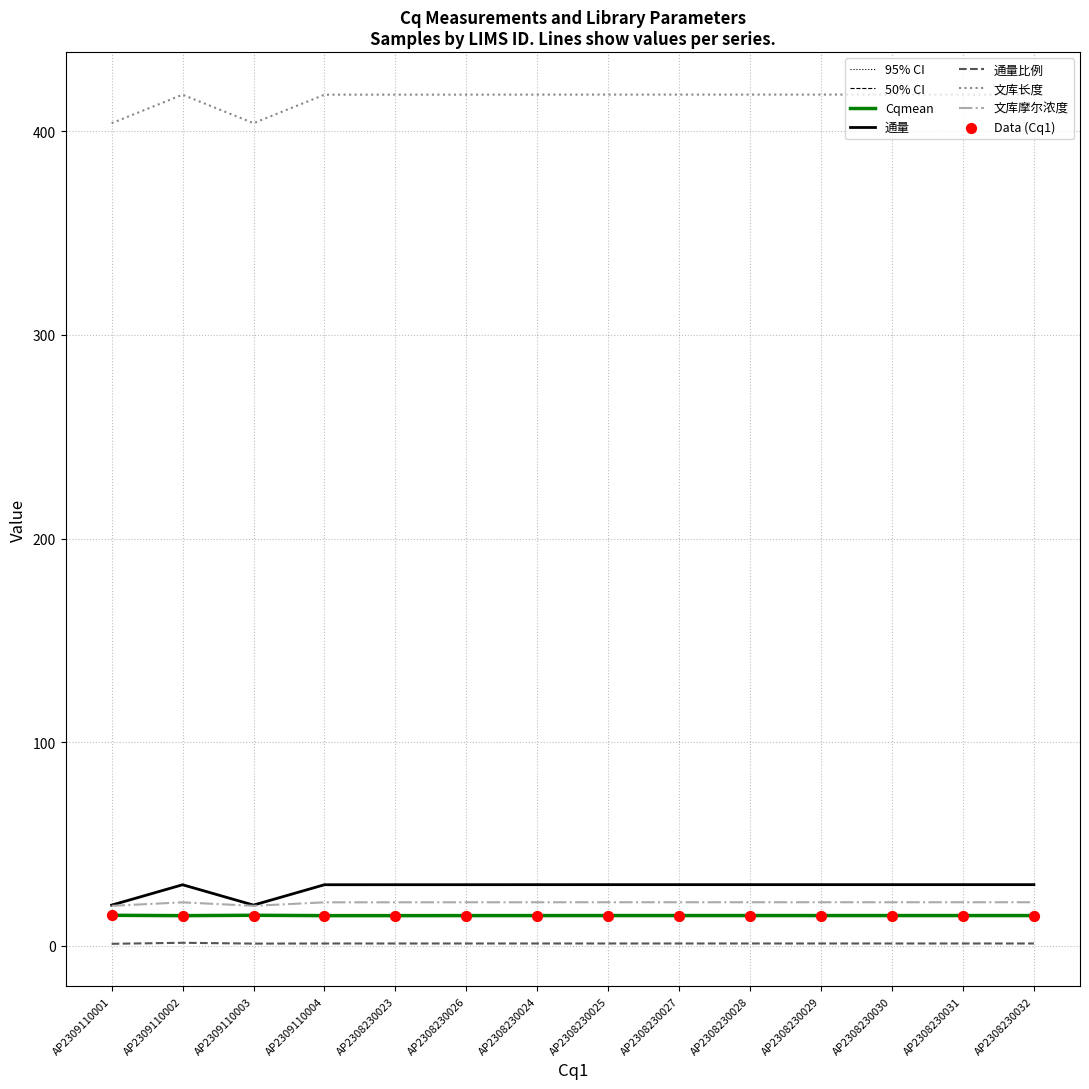

Is the value of 文库摩尔浓度 at AP2308230025 greater than the value of Cqmean at AP2308230028?

Yes